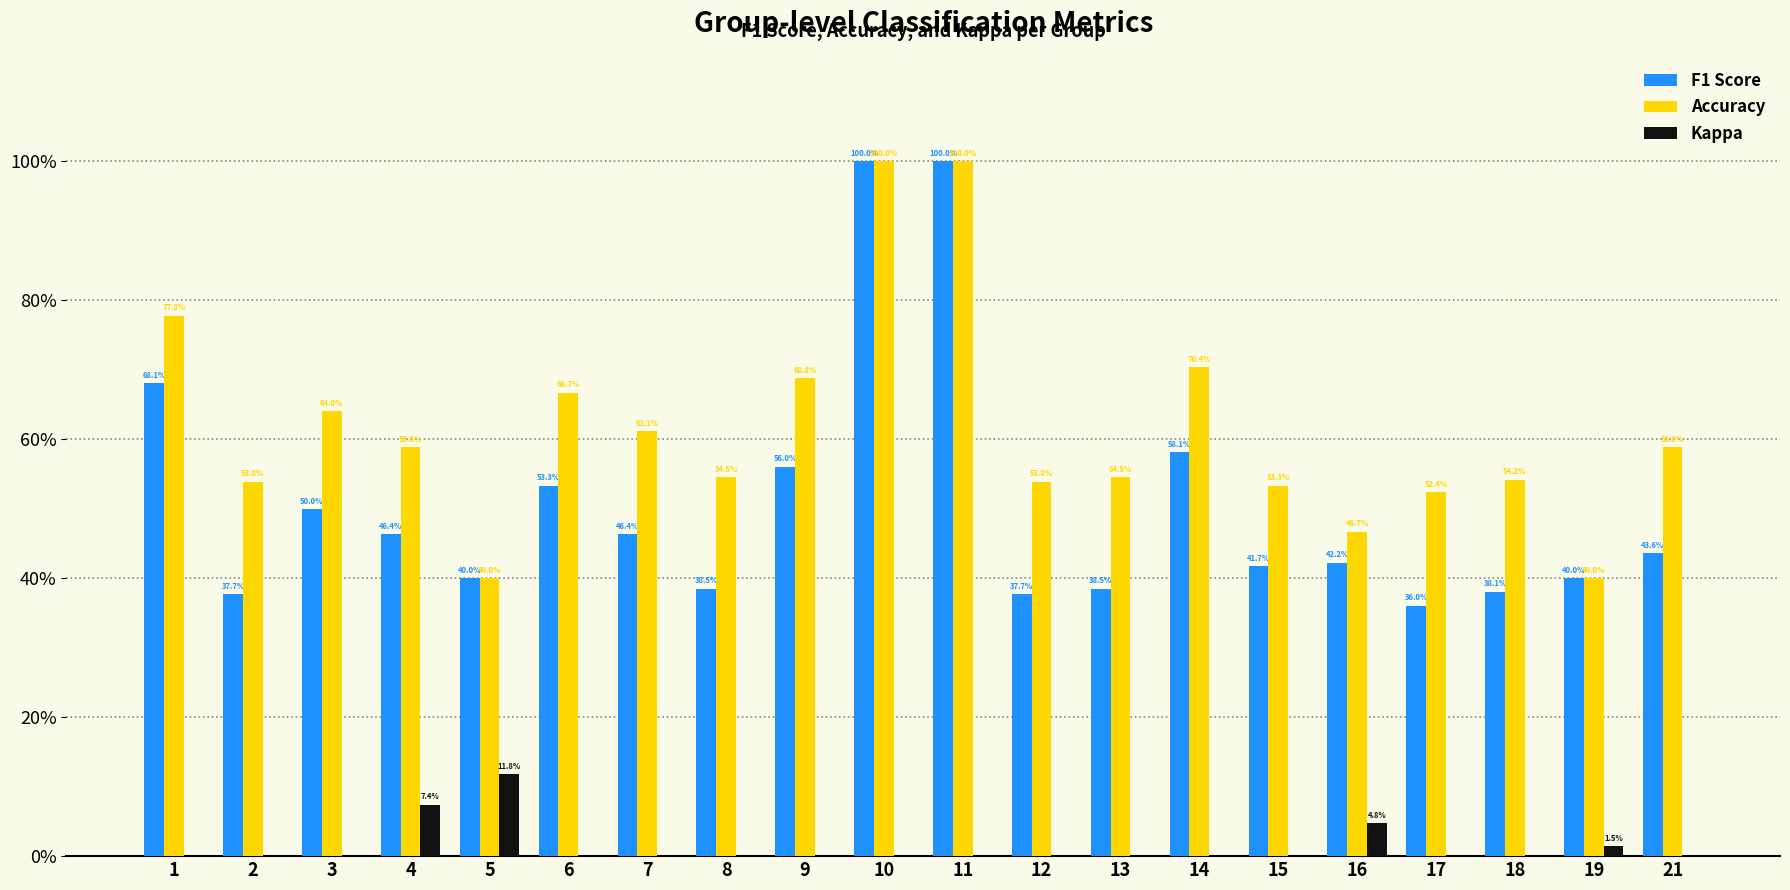

The value of Accuracy at 17 is 0.8. True or false?

False